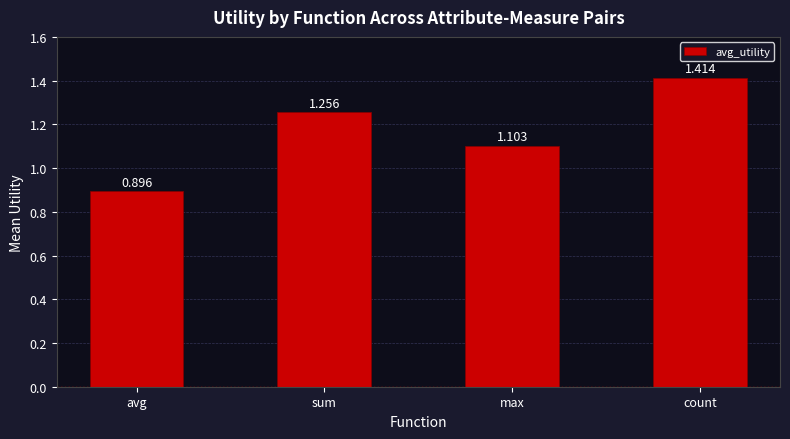

What is the minimum value shown in the chart?

0.9